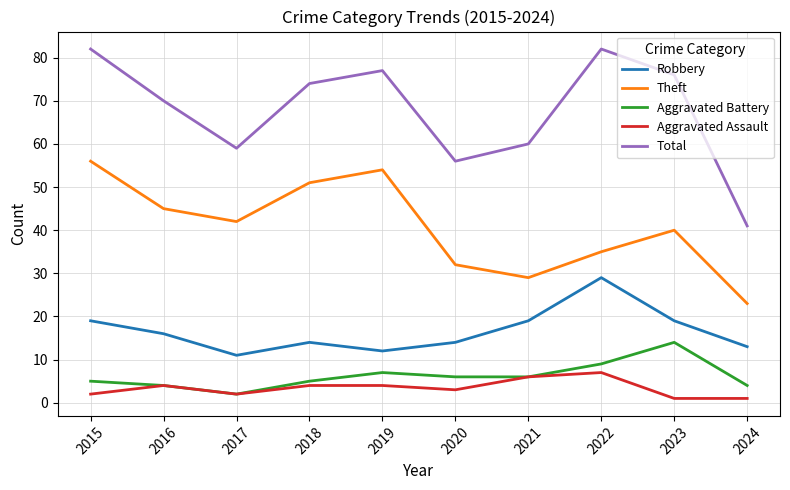

Does the chart display data point markers on the line(s)?

No